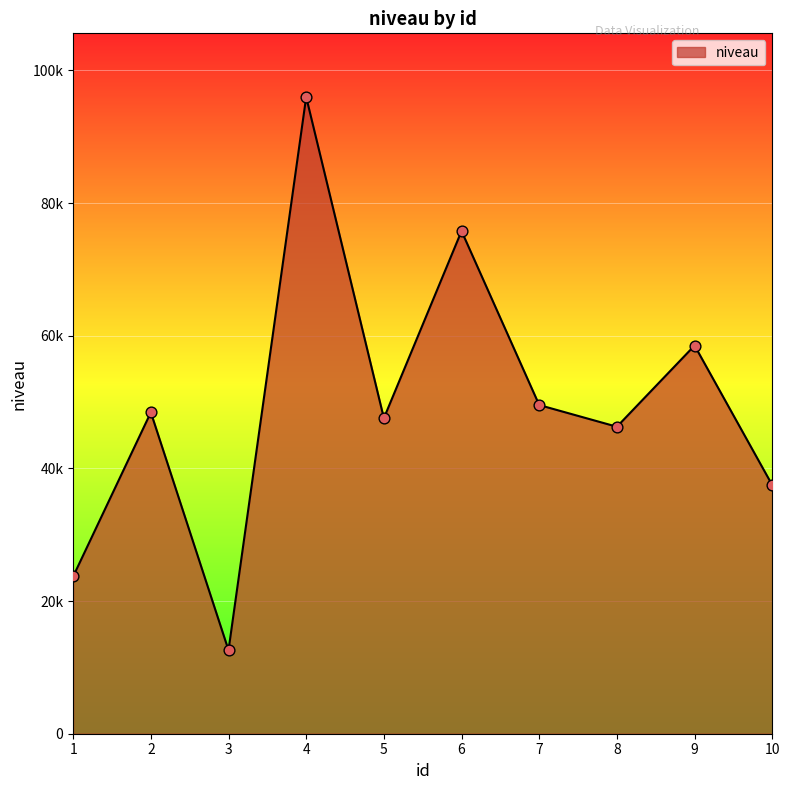

Between 2 and 9, which is larger?

9